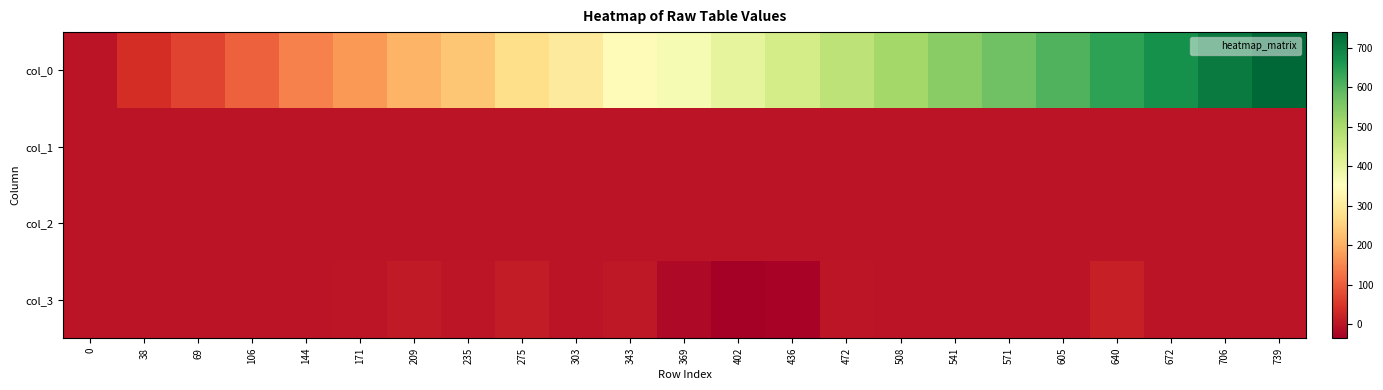

What is the difference between the highest and lowest values at 436?

464.7